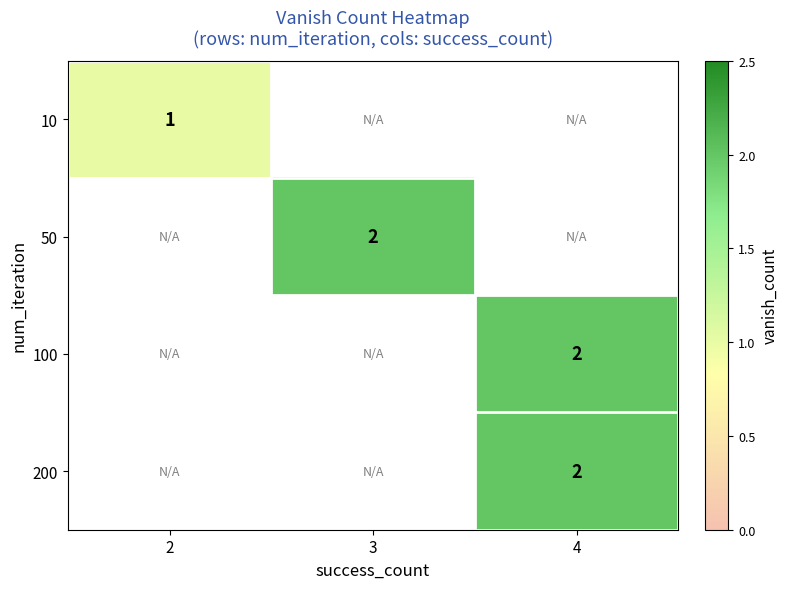

Which has a higher value, 3 or 2?

2